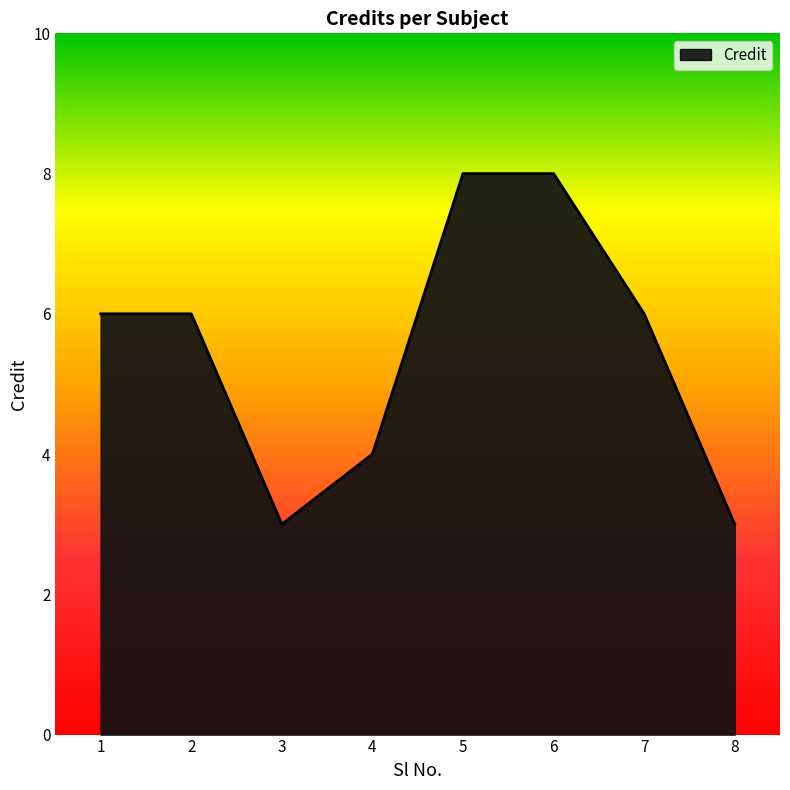

What is the difference between the maximum and second lowest values?

5